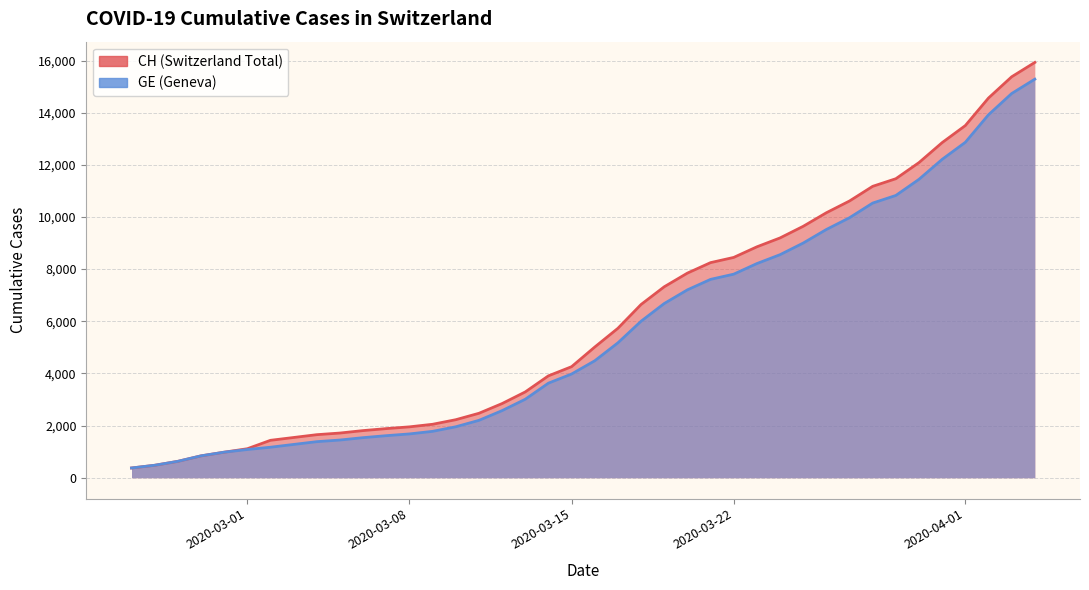

How many lines are shown in the chart?

2